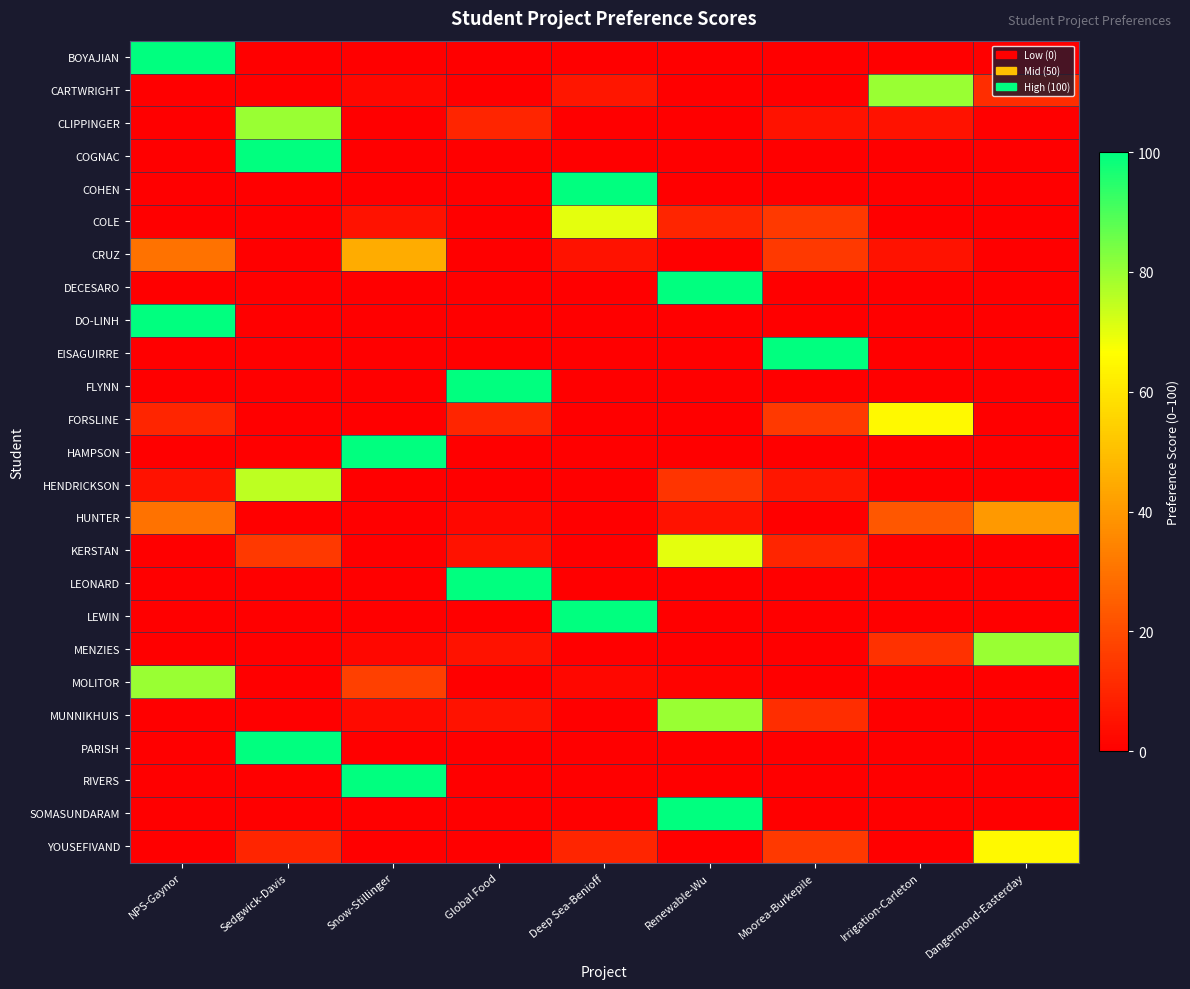

At how many categories does at least one series exceed 60?

9